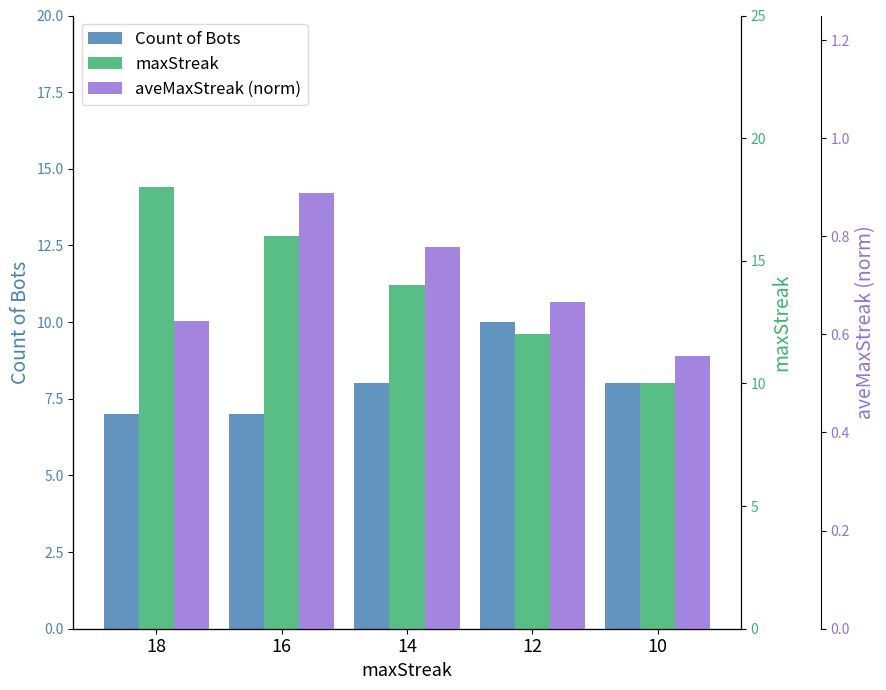

Read the maxStreak value at 12.

12.0